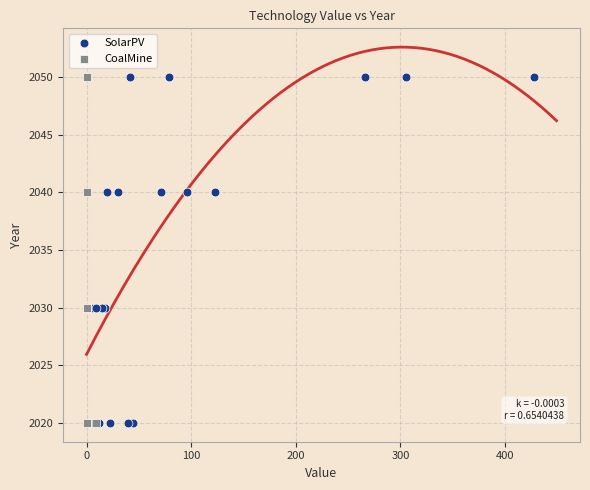

What are all the series names shown in the legend?

SolarPV, CoalMine